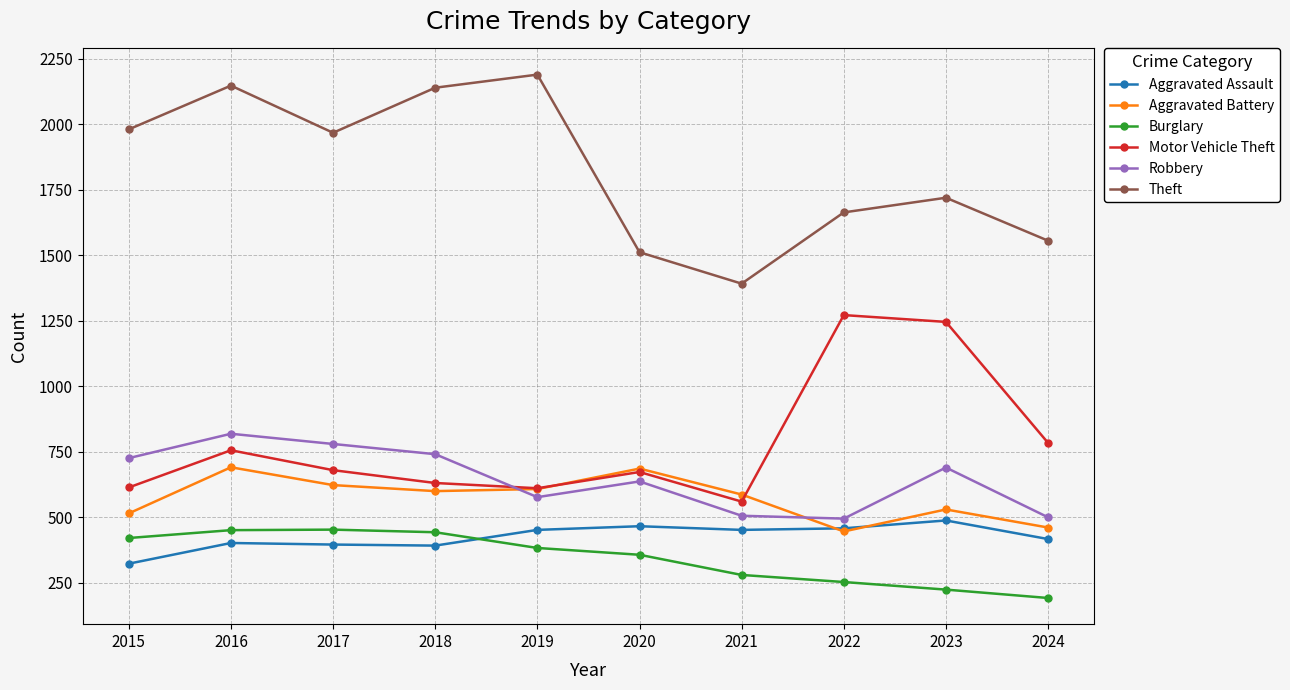

True or false: Burglary and Robbery cross at least once.

False